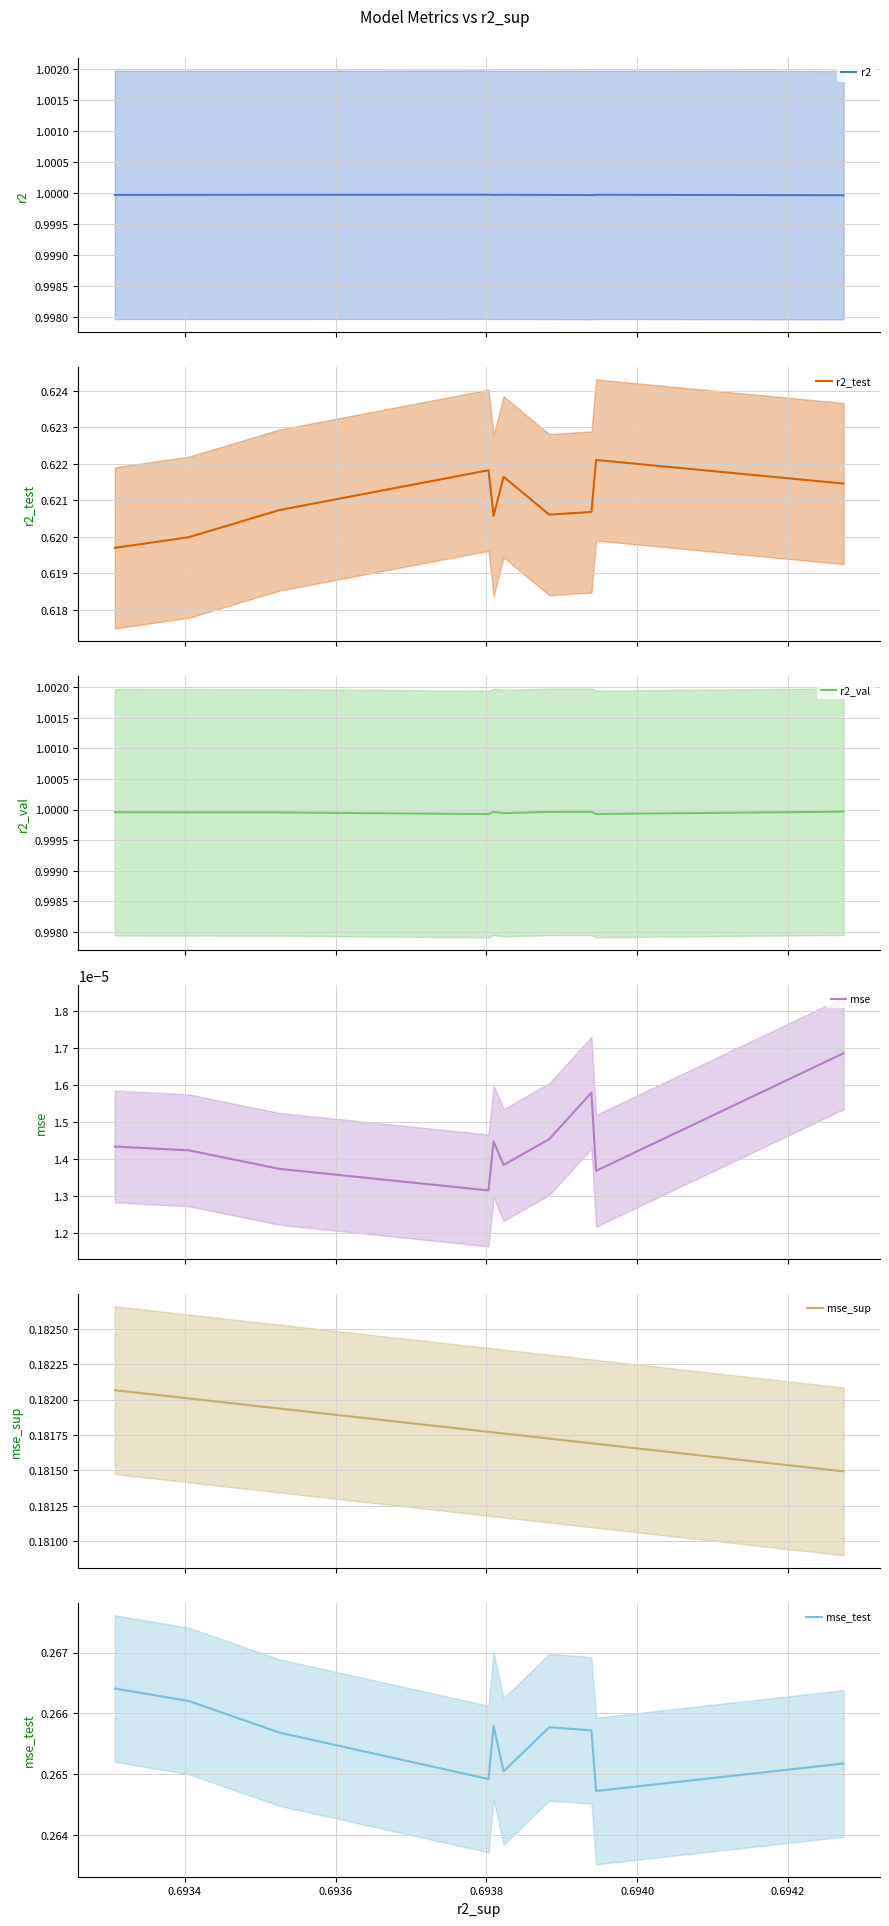

True or false: mse_sup and r2_val intersect in this chart.

False